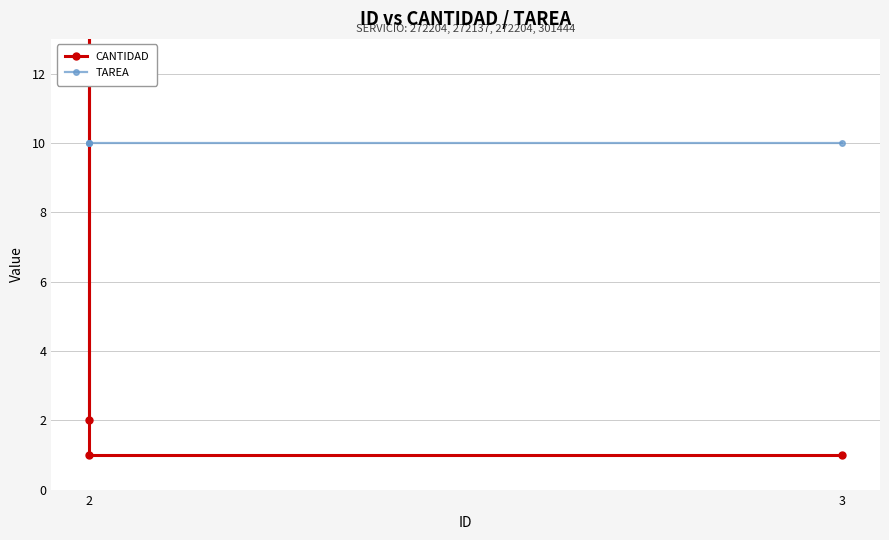

What is the sum of all CANTIDAD values?

24